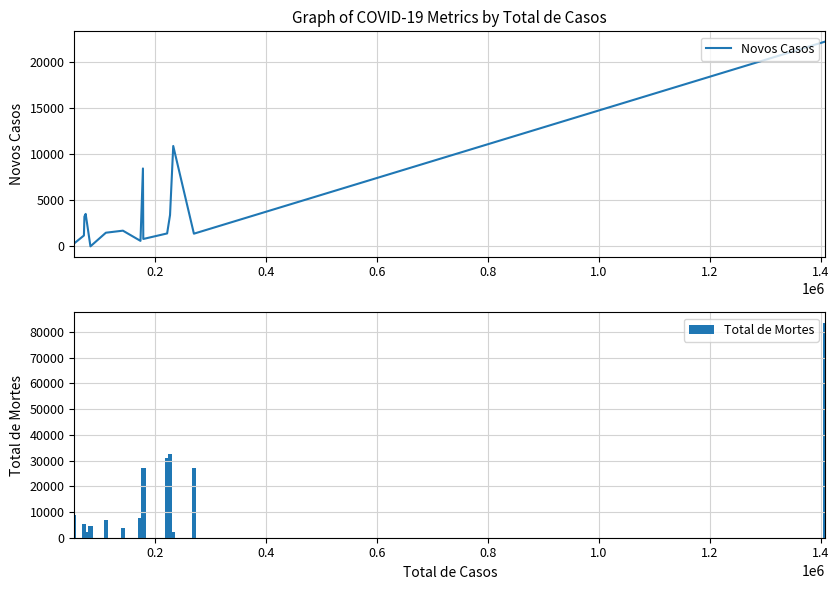

What is the average value of the Total de Mortes series?

17120